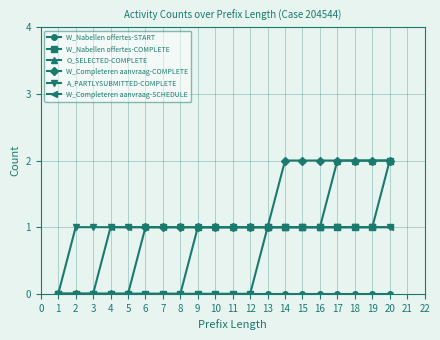

What is the value of the O_SELECTED-COMPLETE point at the 19th from the left?

2